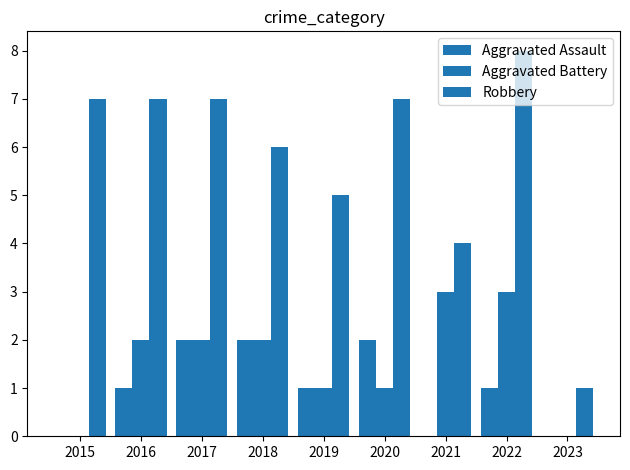

How many groups of bars are there?

9